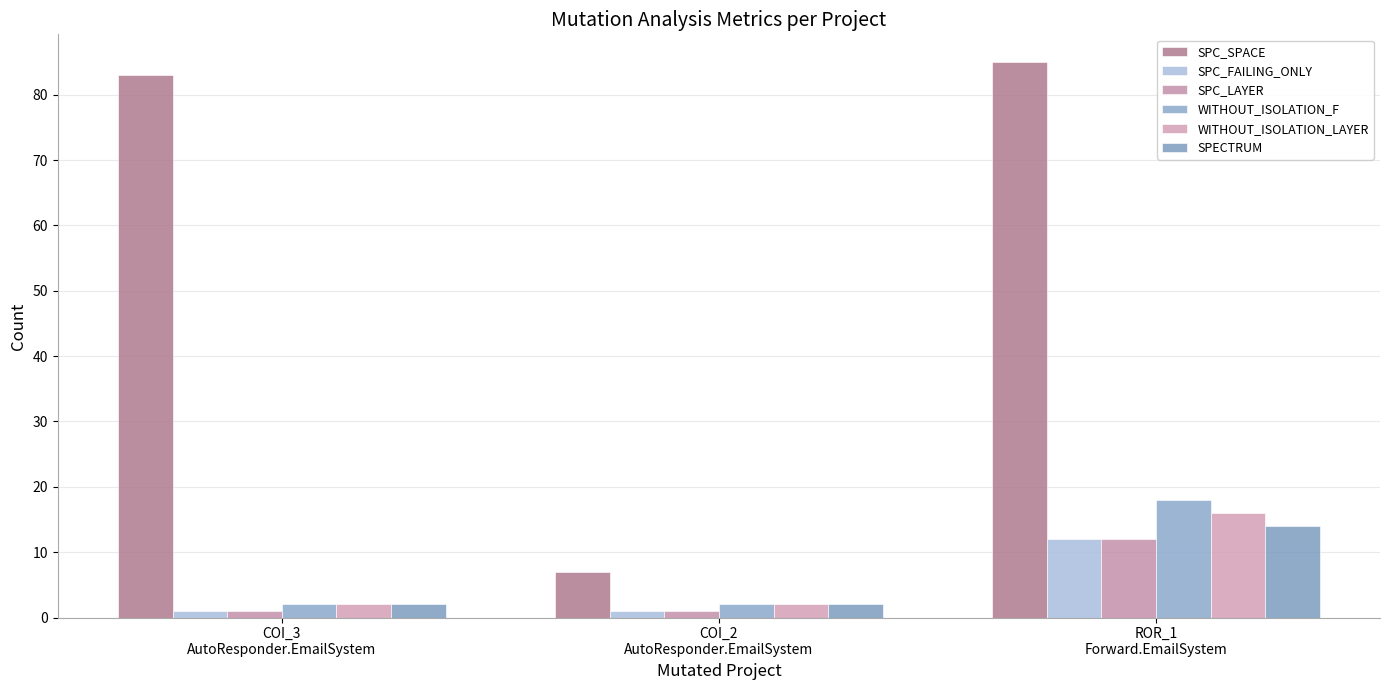

Reading left to right, extract all data points from this chart.

SPC_SPACE: 83	7	85
SPC_FAILING_ONLY: 1	1	12
SPC_LAYER: 1	1	12
WITHOUT_ISOLATION_F: 2	2	18
WITHOUT_ISOLATION_LAYER: 2	2	16
SPECTRUM: 2	2	14